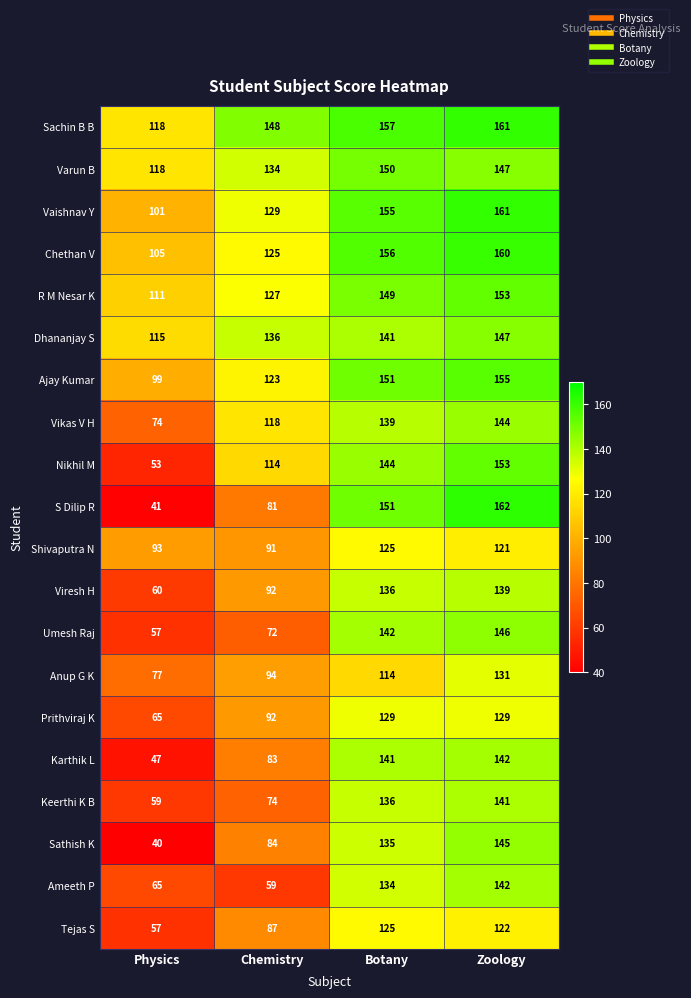

What is the spread (max minus min) of values at Botany?

43